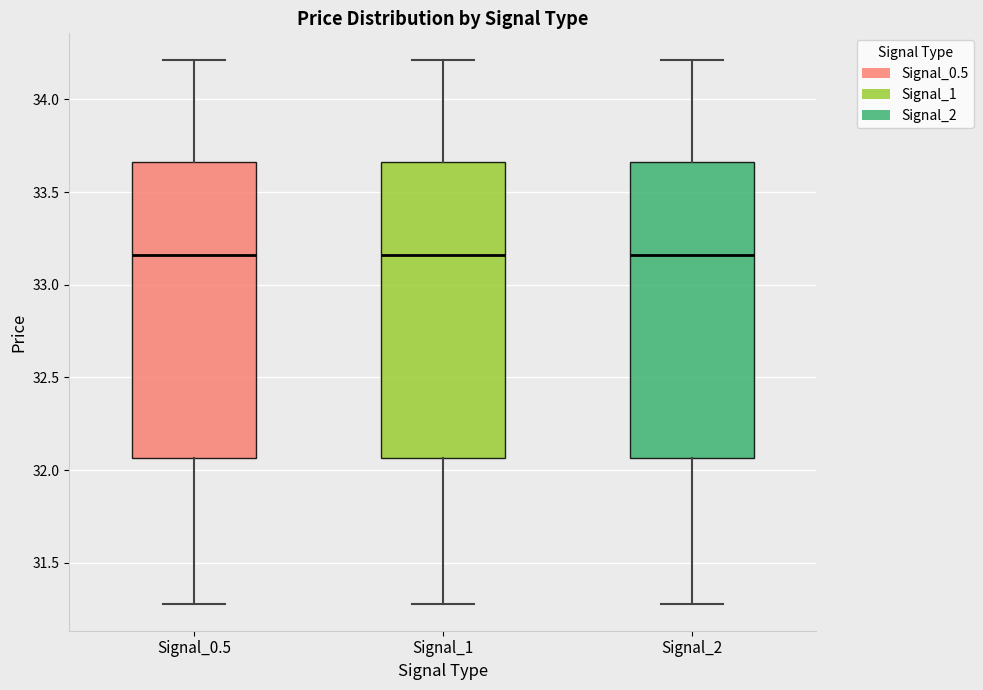

Reading left to right, read every box against the y-axis: the position of its median line, the range the box covers, and the ends of its whiskers. The values are not printed on the chart, so give them approximately, as read against the axis.

Signal_0.5: median 33.15, box 32.05 to 33.65, whiskers 31.30 to 34.20
Signal_1: median 33.15, box 32.05 to 33.65, whiskers 31.30 to 34.20
Signal_2: median 33.15, box 32.05 to 33.65, whiskers 31.30 to 34.20